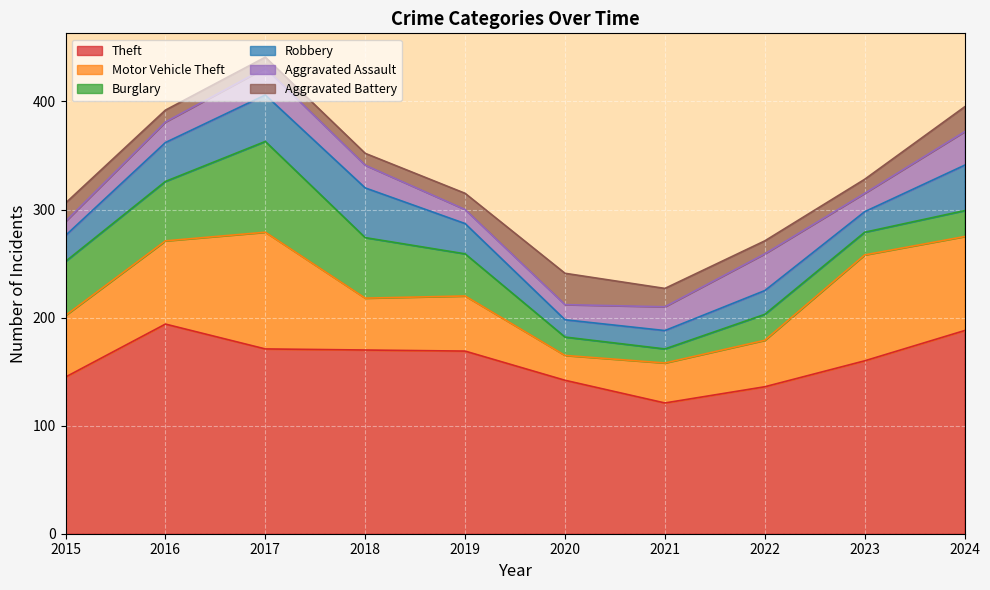

What is the total value across all series at 2015?

306